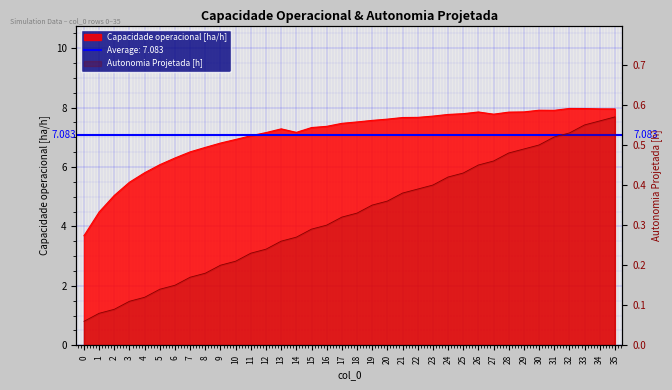

True or false: Autonomia Projetada [h] and Capacidade operacional [ha/h] cross at least once.

False